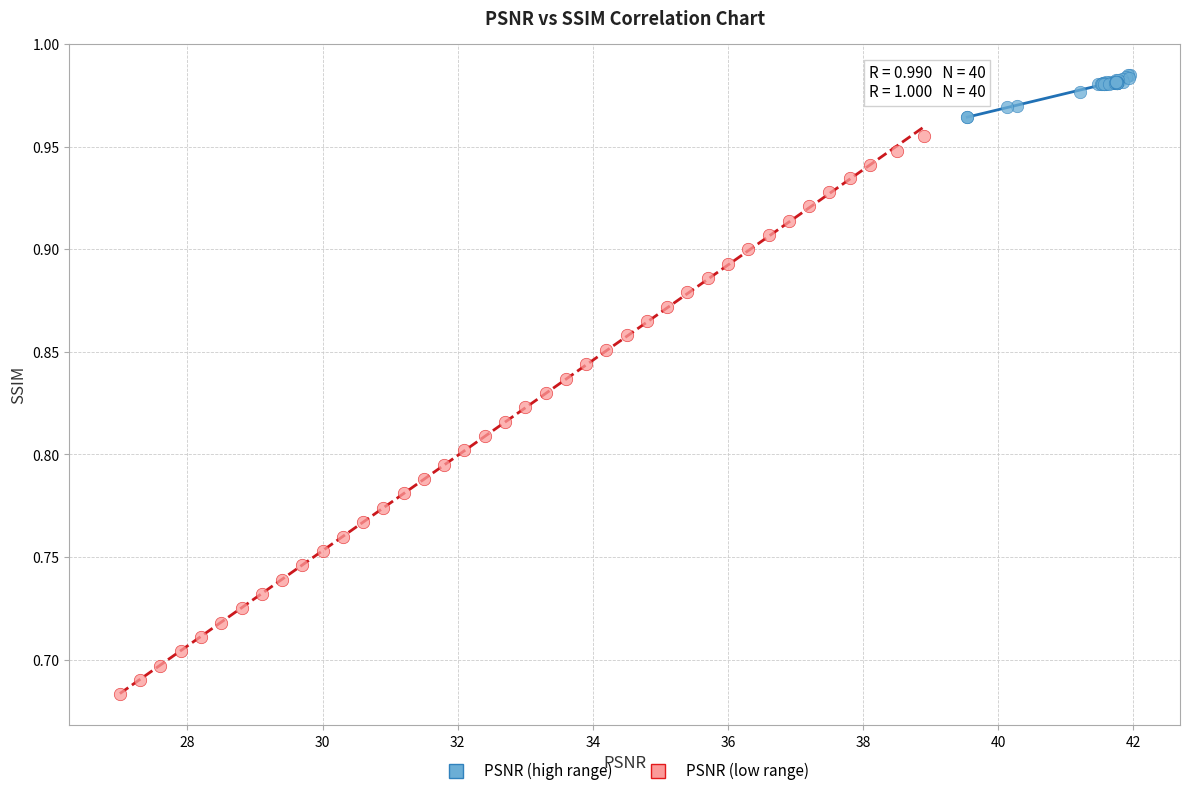

Which series reaches the maximum Y coordinate?

PSNR (high range)